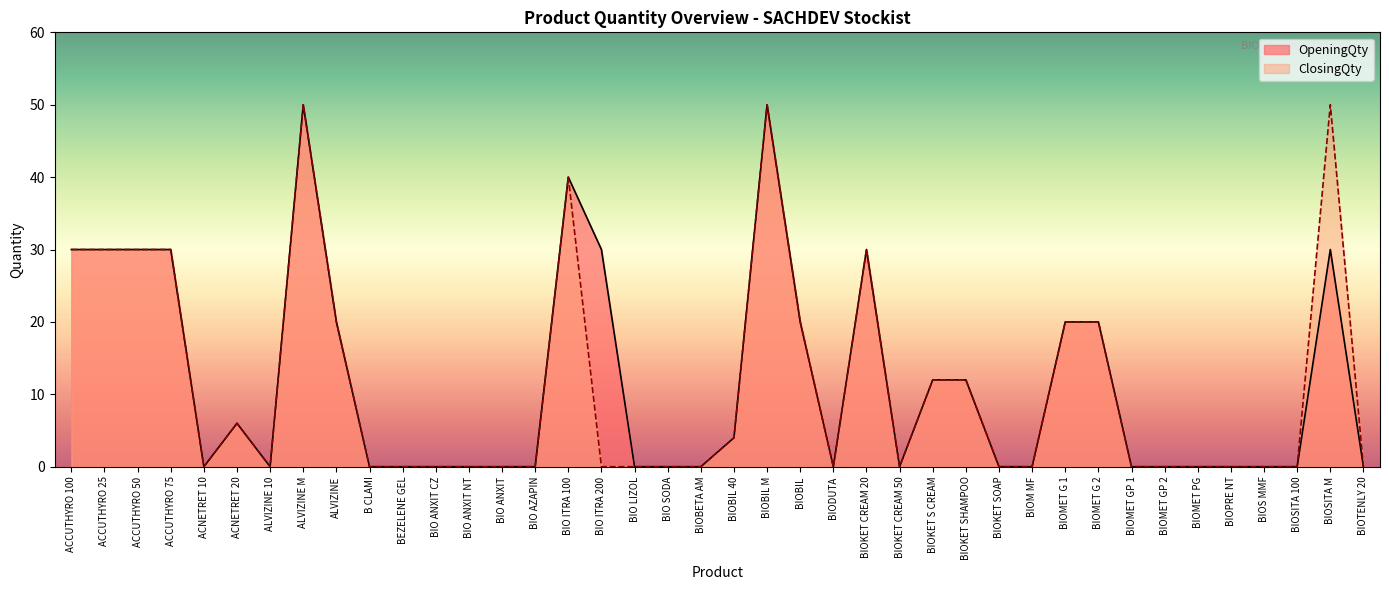

Which category has the lowest value in the OpeningQty series?

ACNETRET 10